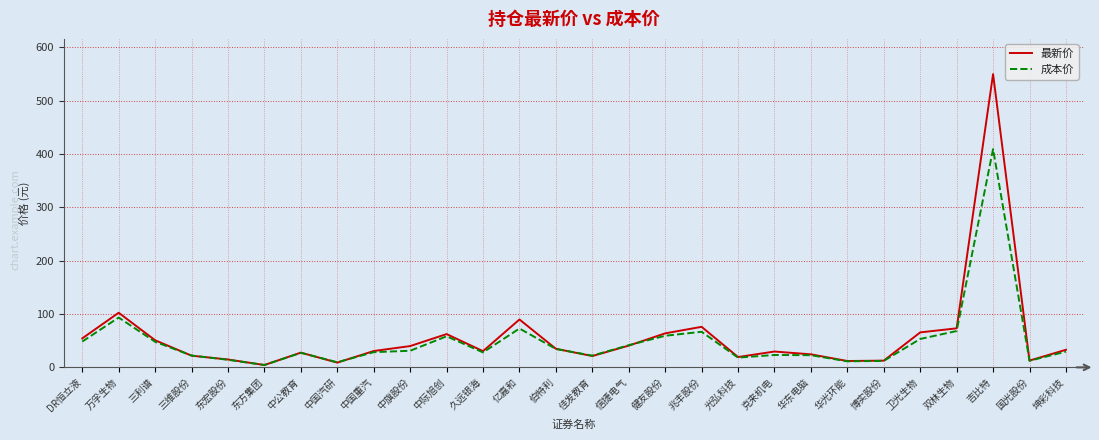

What position from the right is 万孚生物?

27